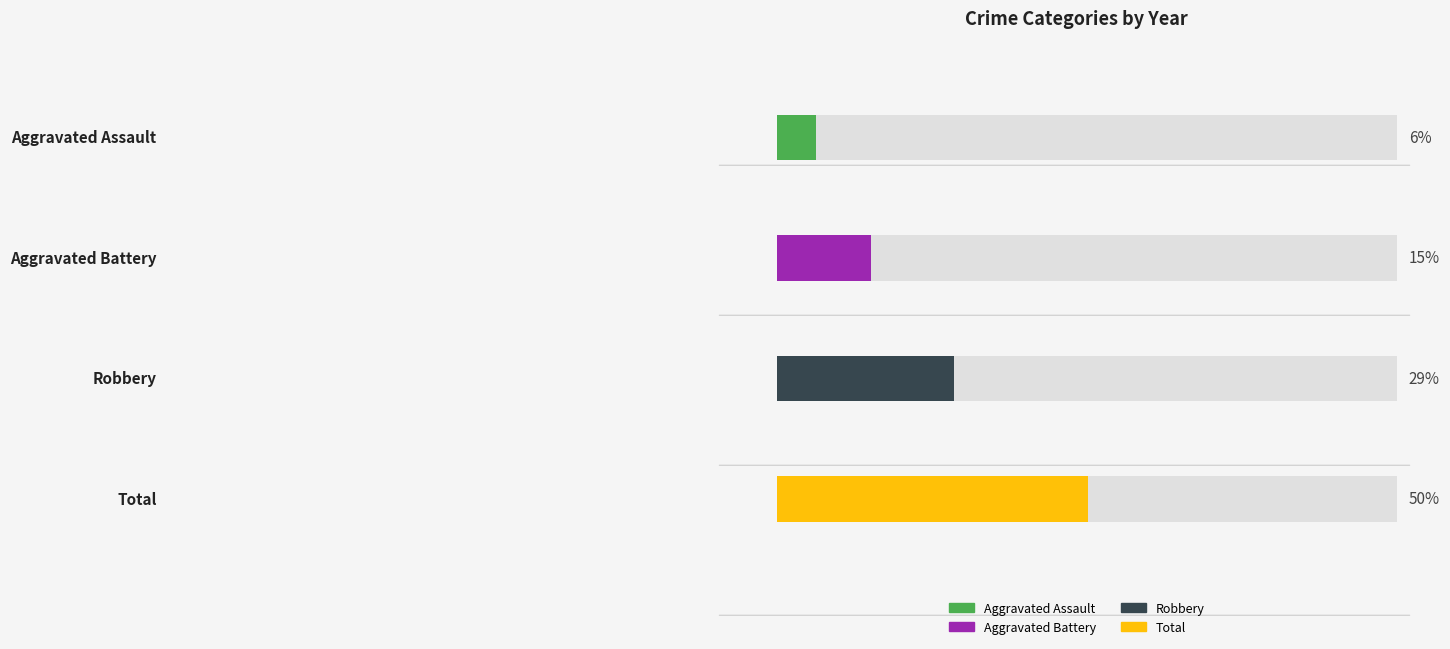

Rank the series by their maximum value, from lowest to highest.

Aggravated Assault, Aggravated Battery, Robbery, Total